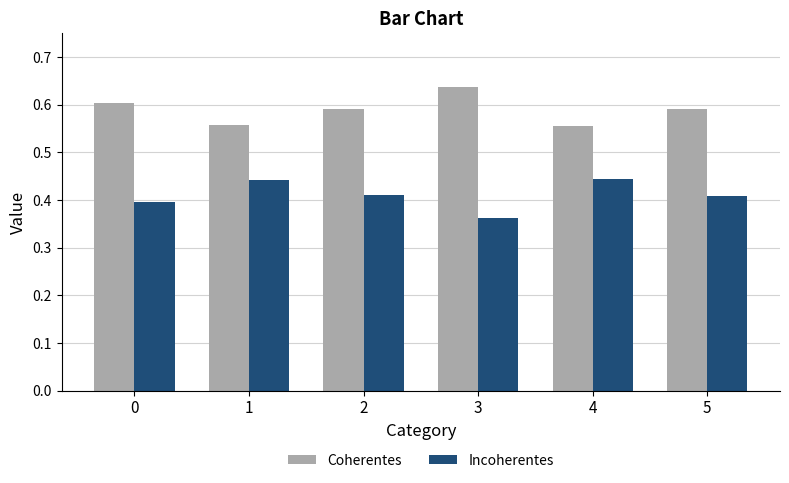

How many Incoherentes values are between 0 and 1?

6